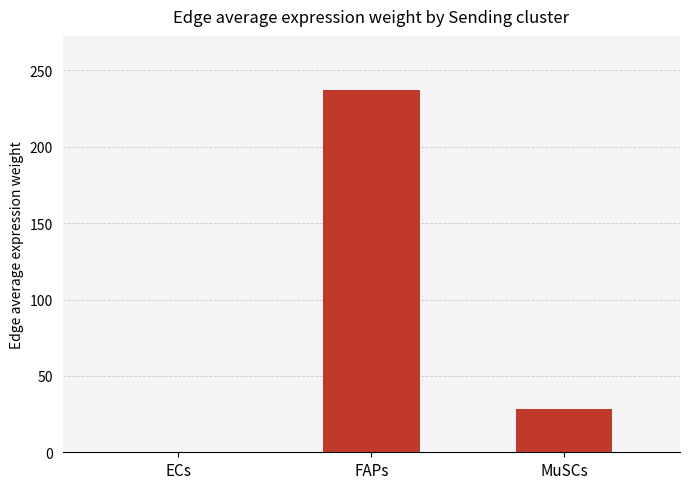

The value at MuSCs is 16.2. True or false?

False